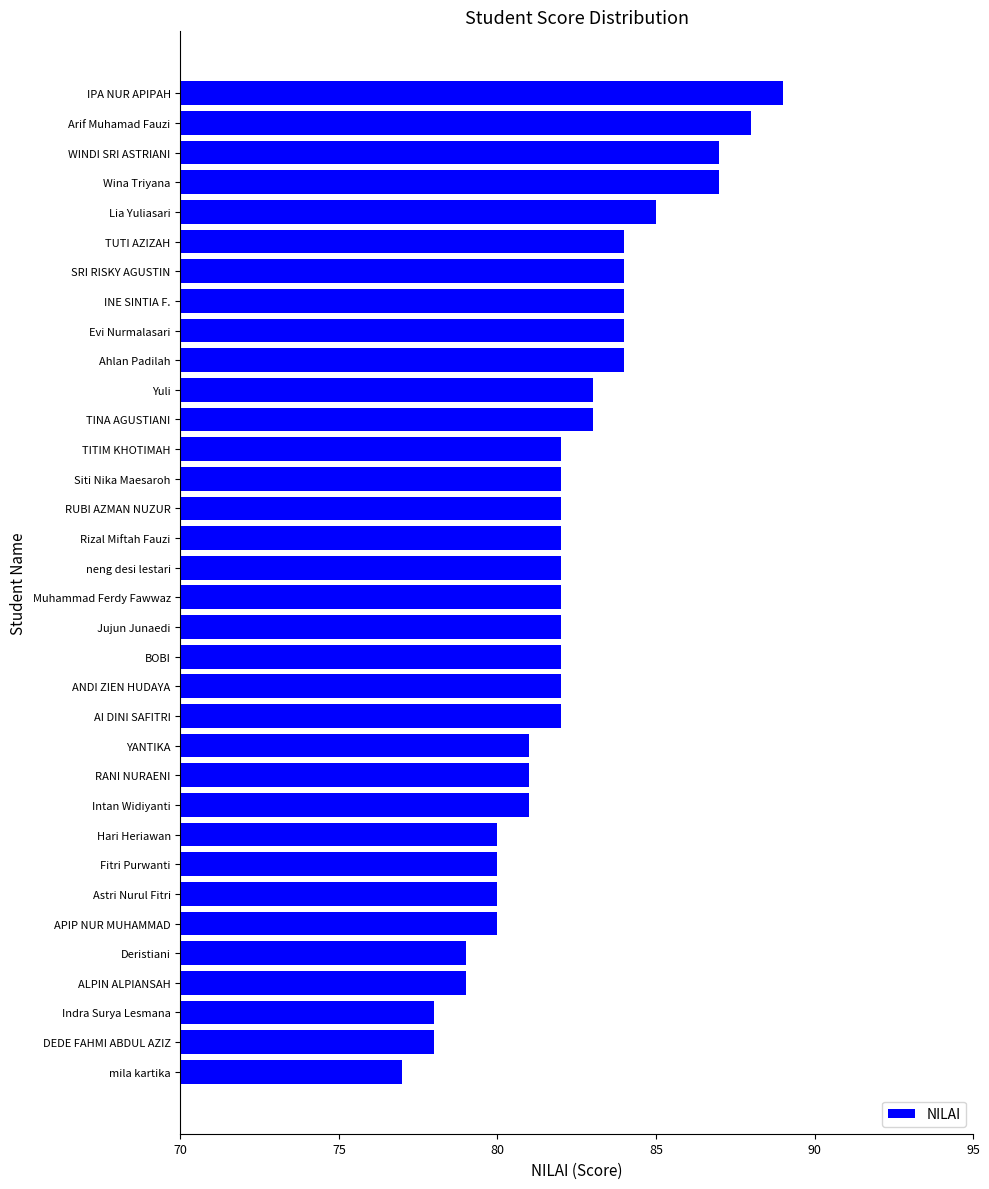

The chart shows a value of 122 at mila kartika. True or false?

False